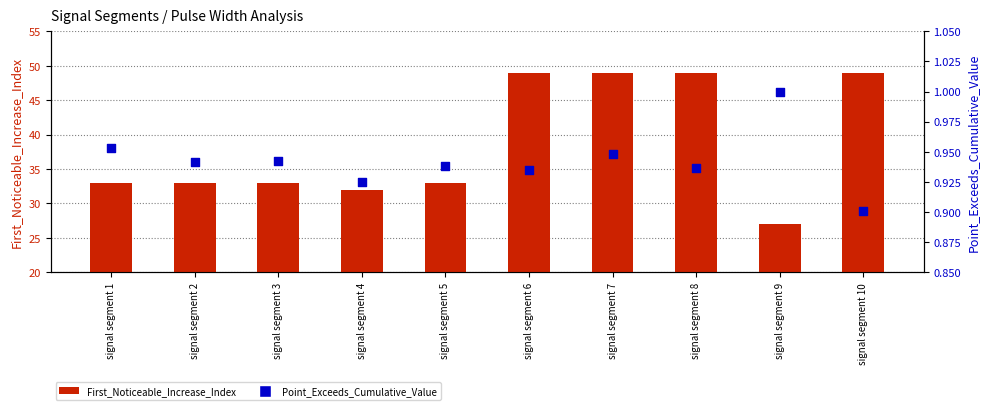

Which series reaches the maximum Y coordinate?

First_Noticeable_Increase_Index